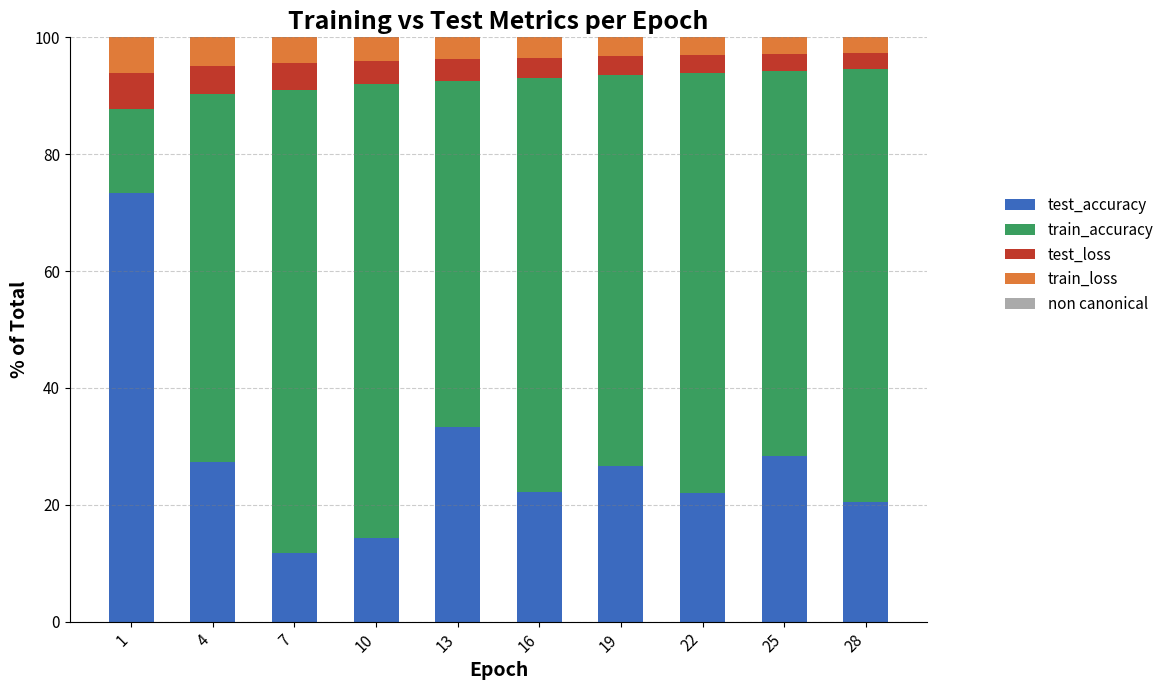

What is the highest value of the test_accuracy series?

73.3